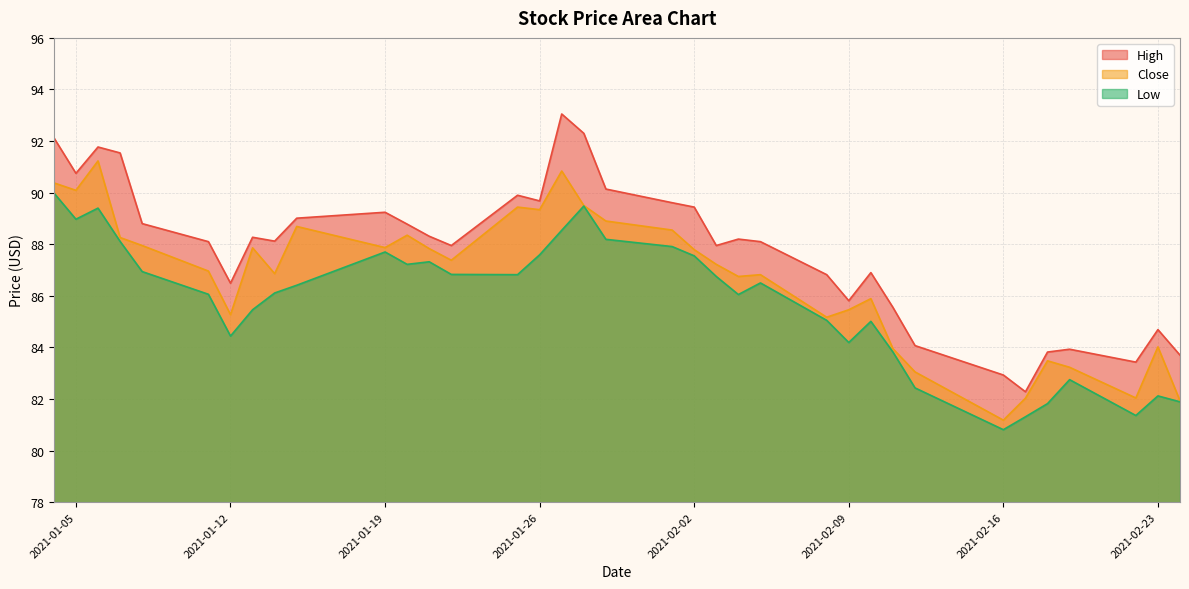

How many data points in Close are above 87?

19